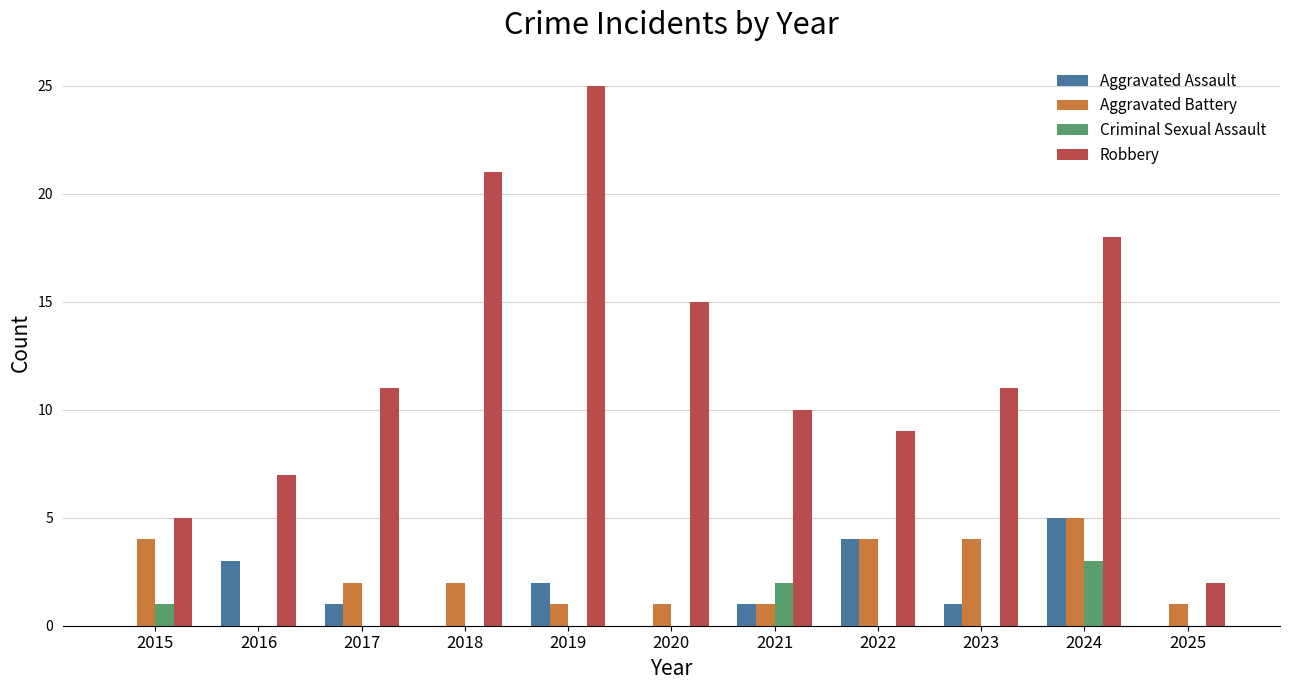

What is the sum of all Aggravated Battery values?

25